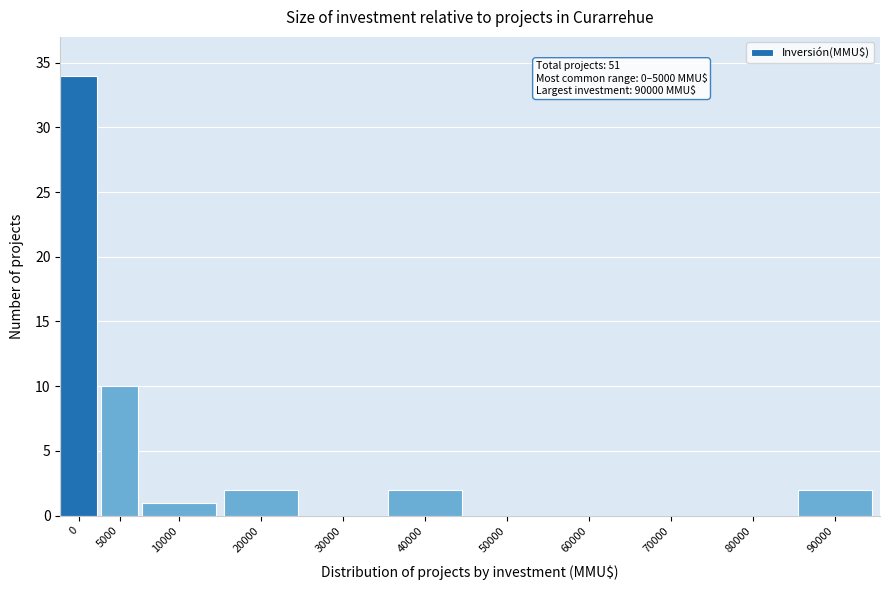

Reading left to right, extract all data points from this chart.

0=34	5000=10	10000=1	20000=2	30000=0	40000=2	50000=0	60000=0	70000=0	80000=0	90000=2